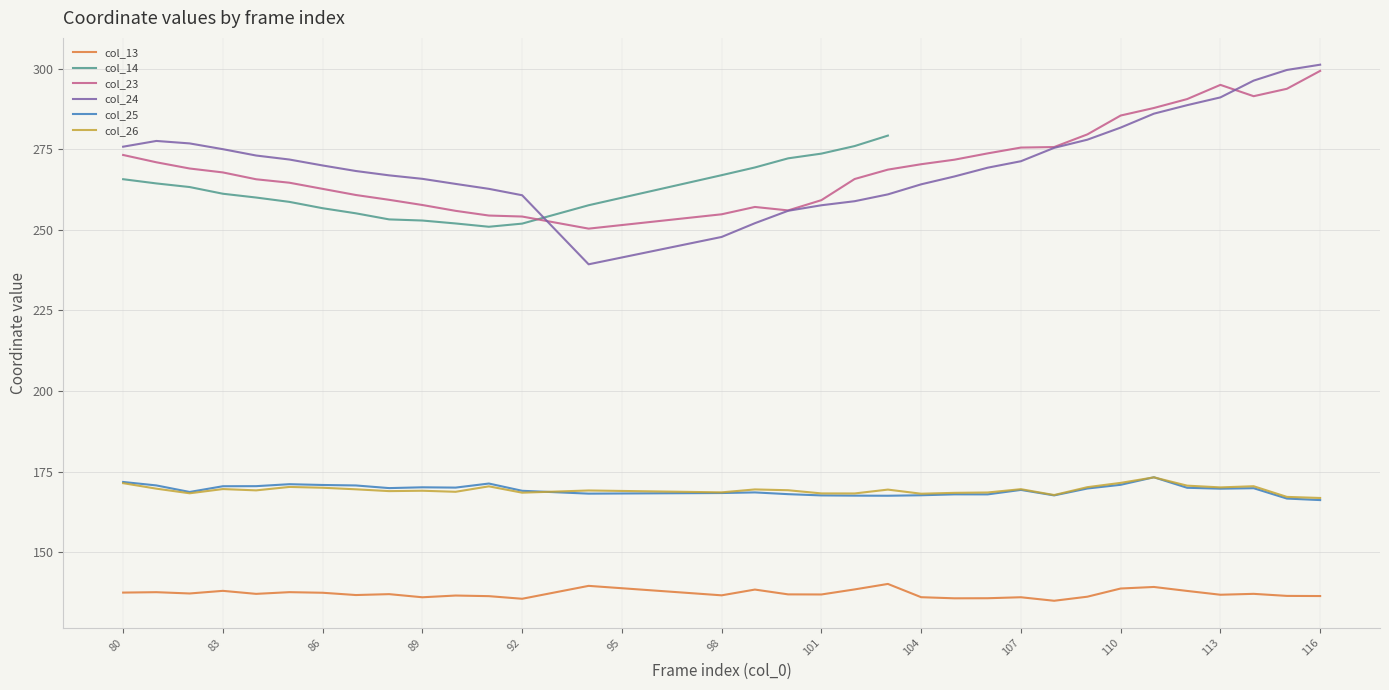

What is the difference between the maximum and minimum values in the col_23 series?

48.9